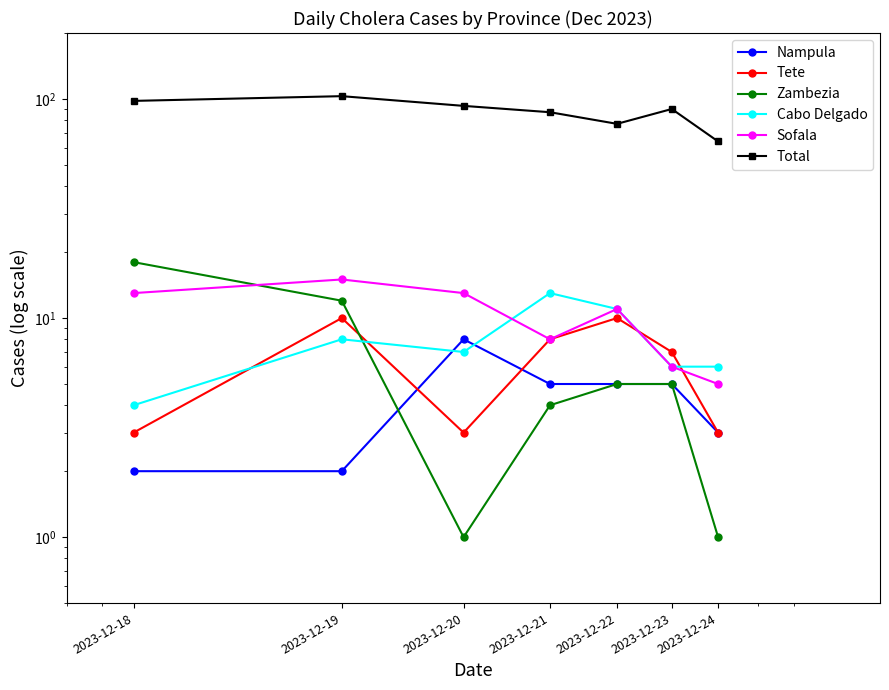

At which category does Tete reach its first local peak?

2023-12-19